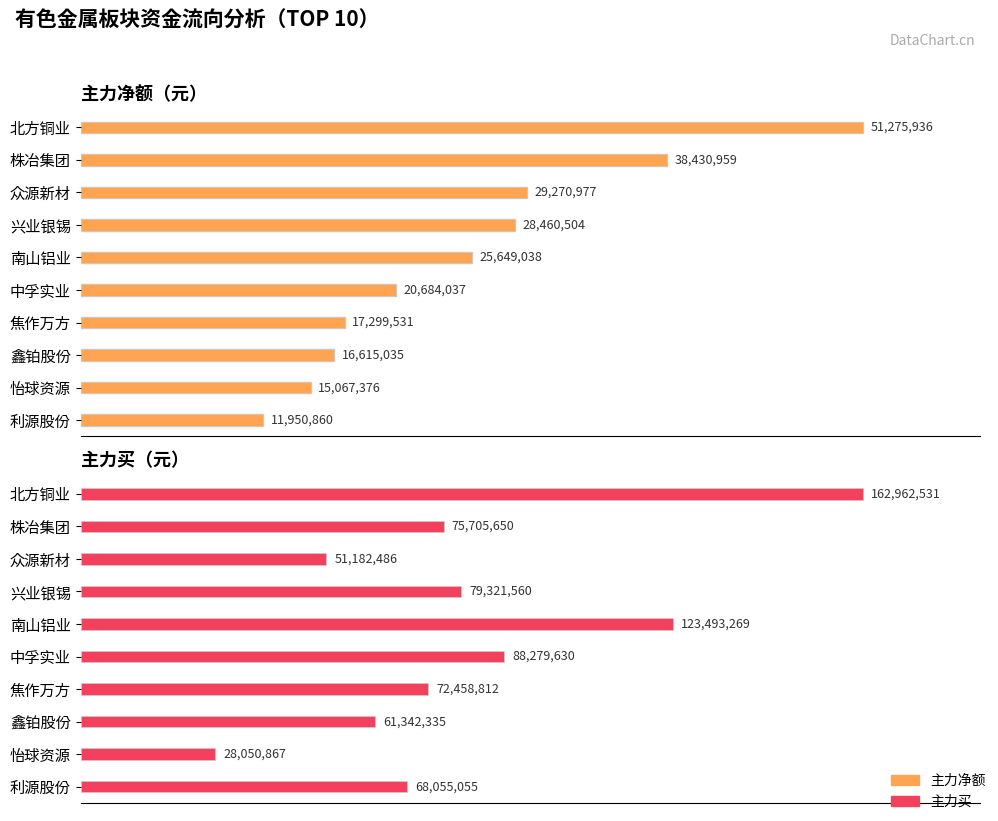

The value of 主力净额 at 利源股份 is 11950860. True or false?

True